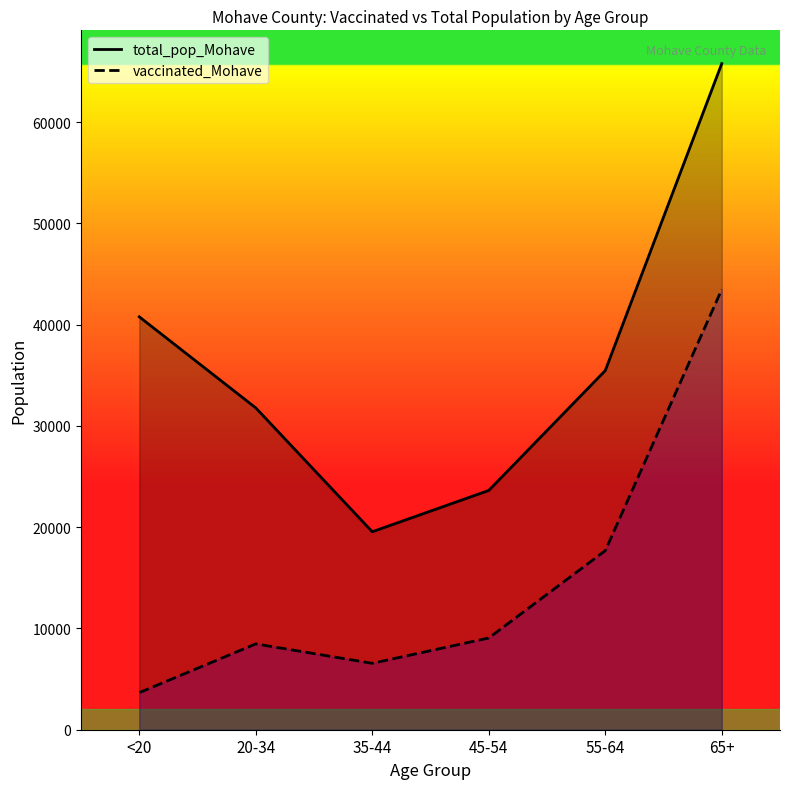

What is the label of the 2nd point from the left?

20-34